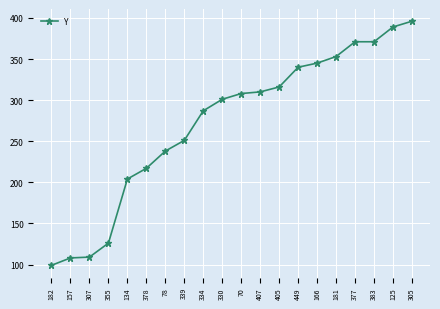

What is the value of the 1st point from the left?

99